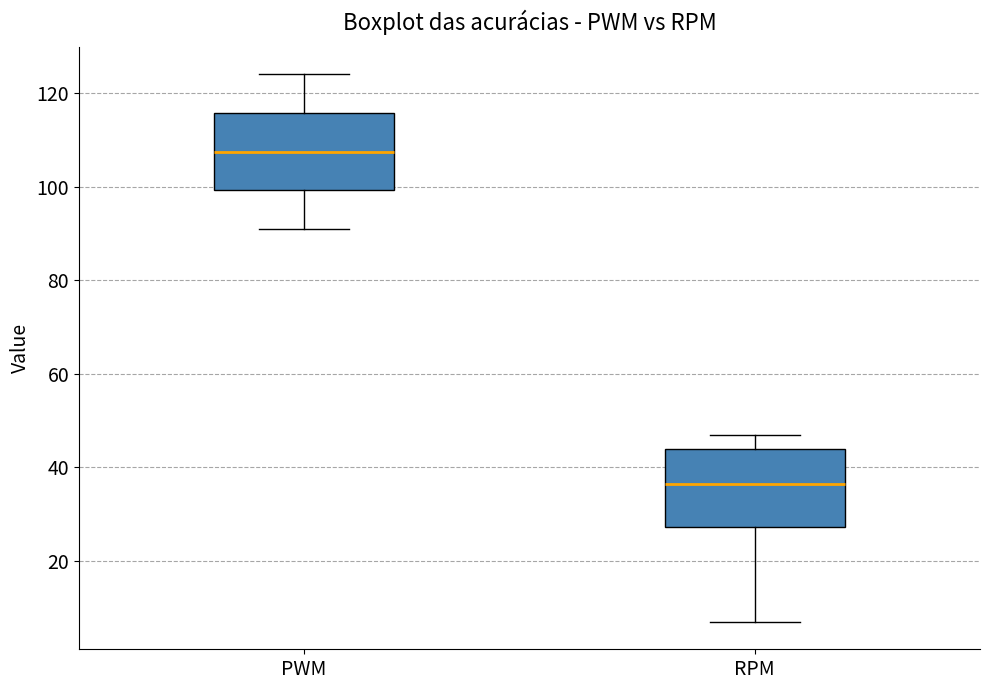

Where is the upper edge of the box for PWM on the y-axis? The values are not printed on the chart, so give them approximately, as read against the axis.

116